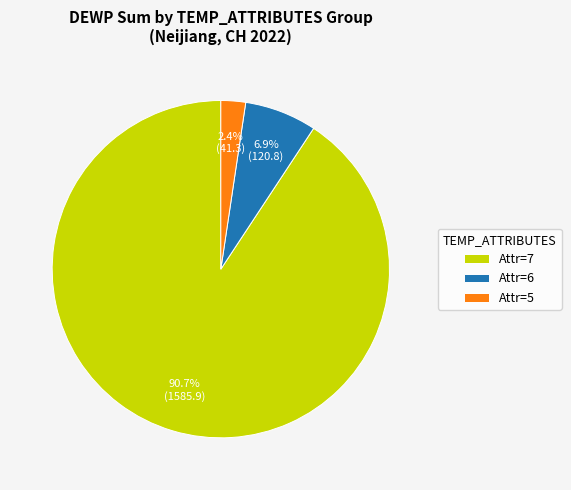

How many segments does this pie chart have?

3